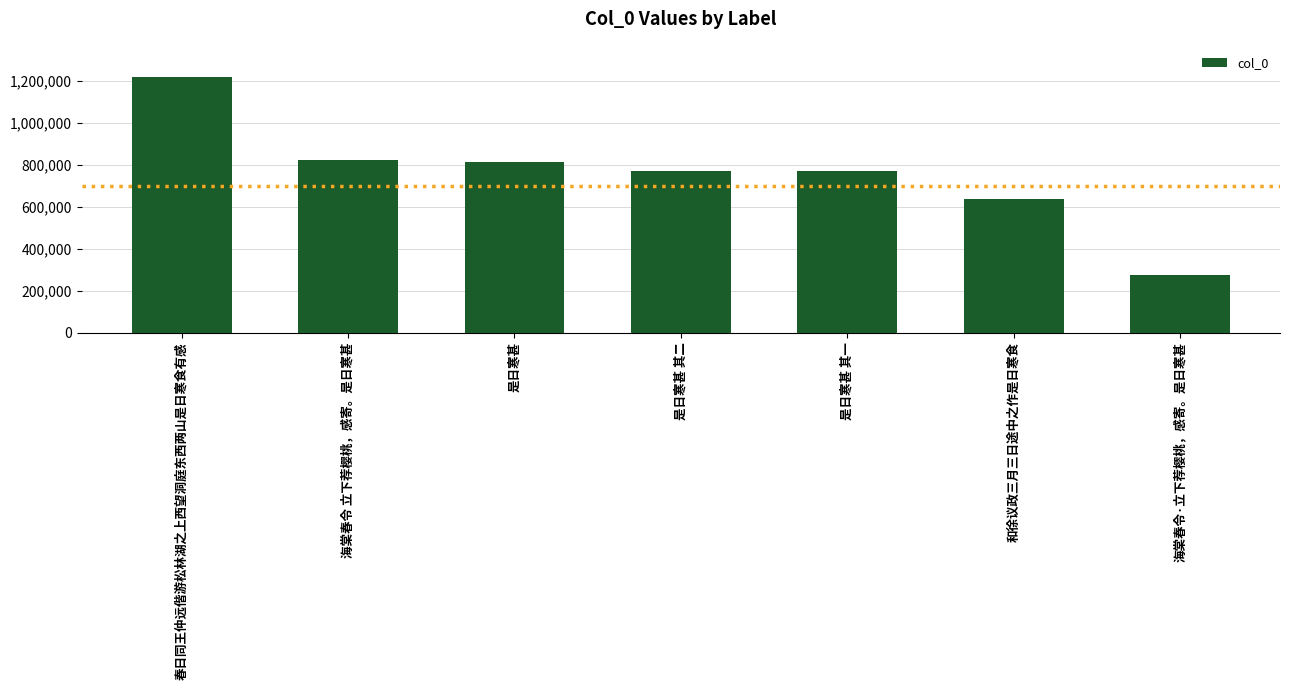

What is the value of the 6th bar from the left?

637323